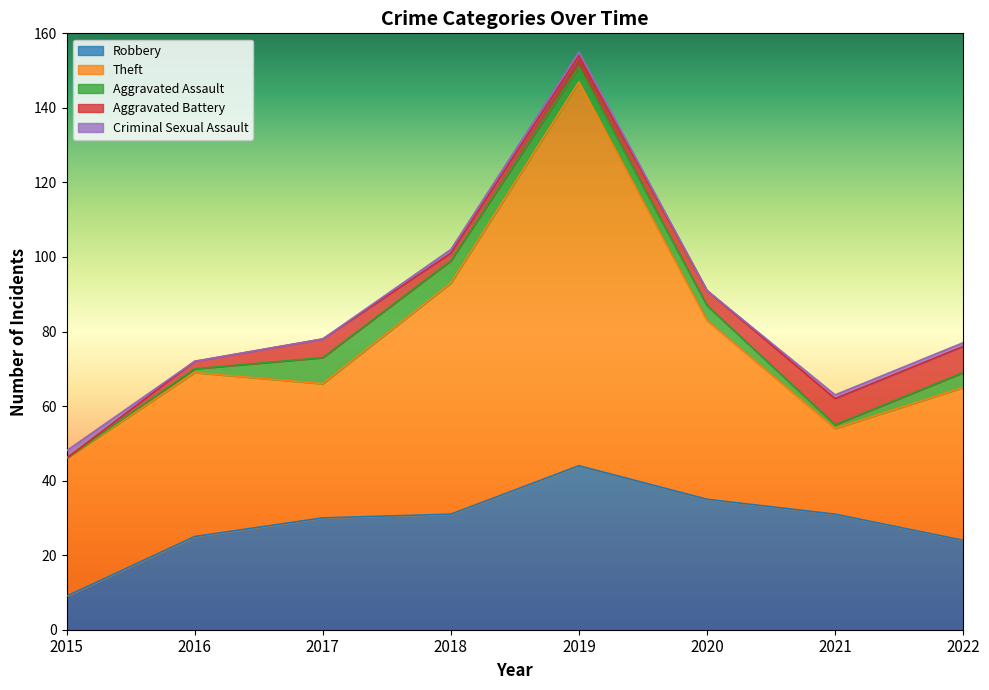

What is the difference between the highest and lowest values at 2018?

61